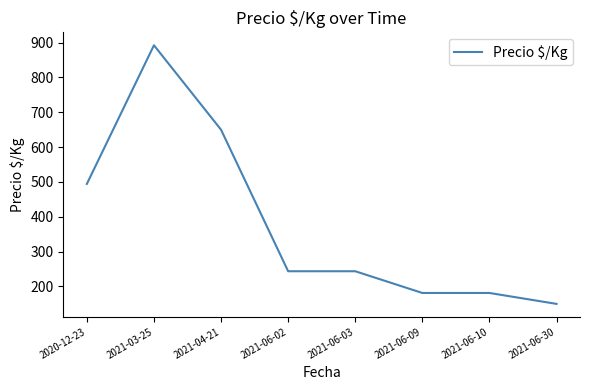

Where does the data first go above 243?

2020-12-23